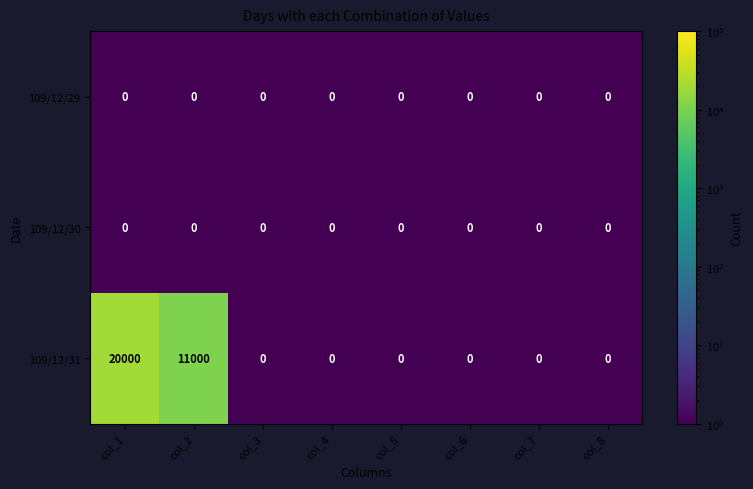

Which series has the largest range (max minus min)?

109/12/31